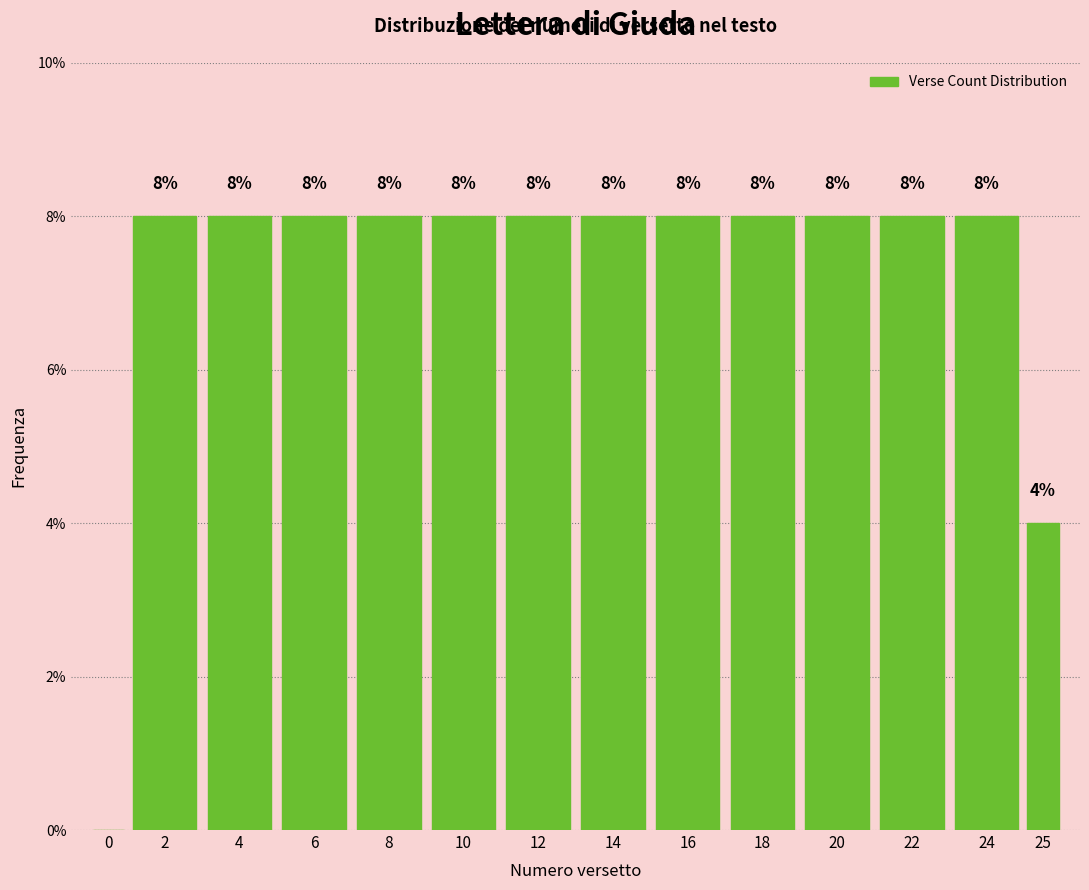

Reading left to right, list all the values displayed in this chart.

0=0	2=8	4=8	6=8	8=8	10=8	12=8	14=8	16=8	18=8	20=8	22=8	24=8	25=4